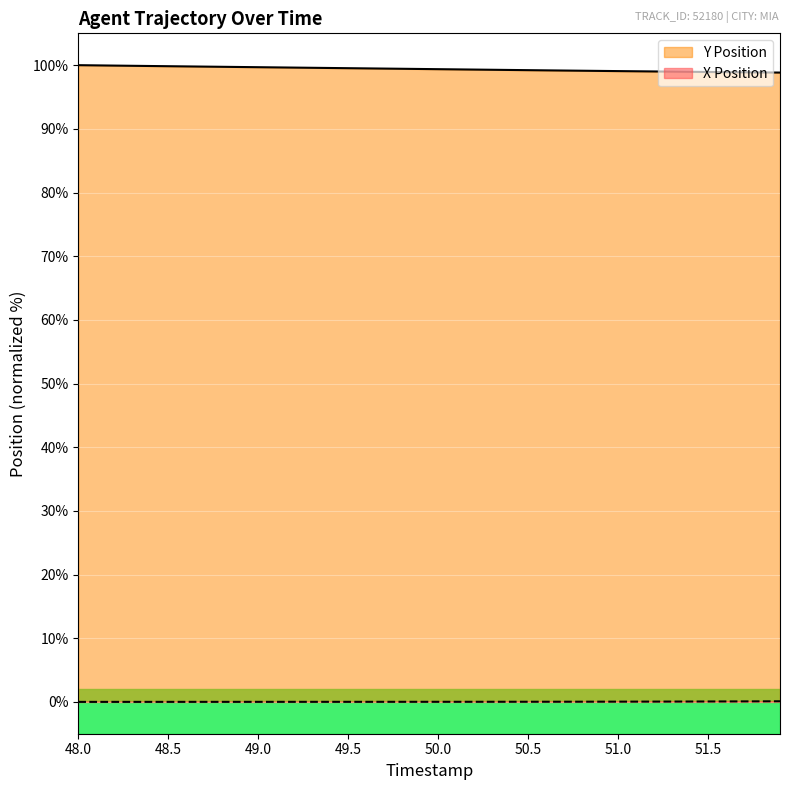

Does the chart display data point markers on the line(s)?

No